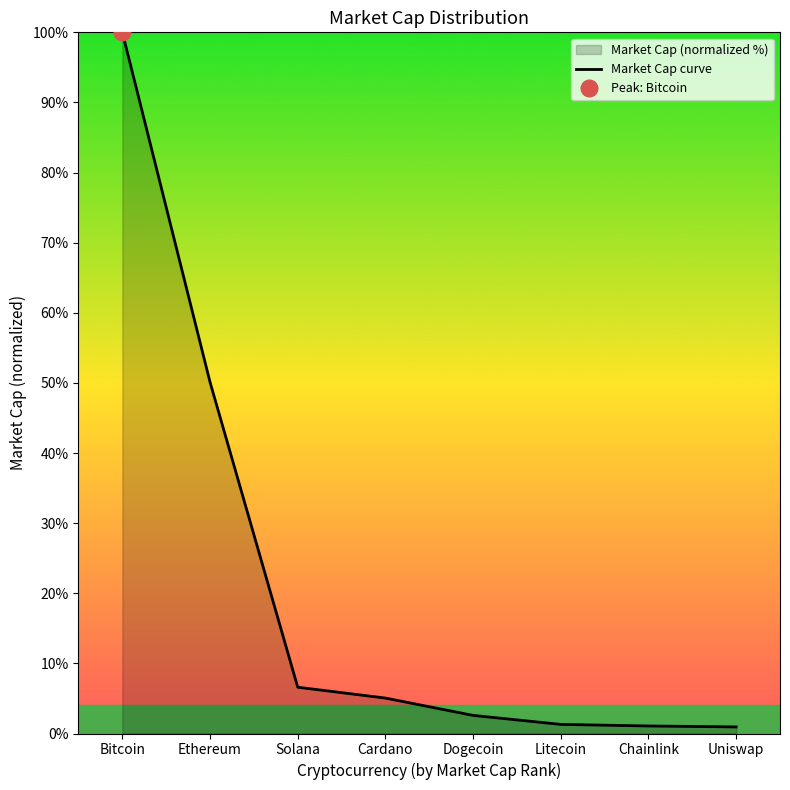

List the labels in order of value, largest first.

Bitcoin, Ethereum, Solana, Cardano, Dogecoin, Litecoin, Chainlink, Uniswap